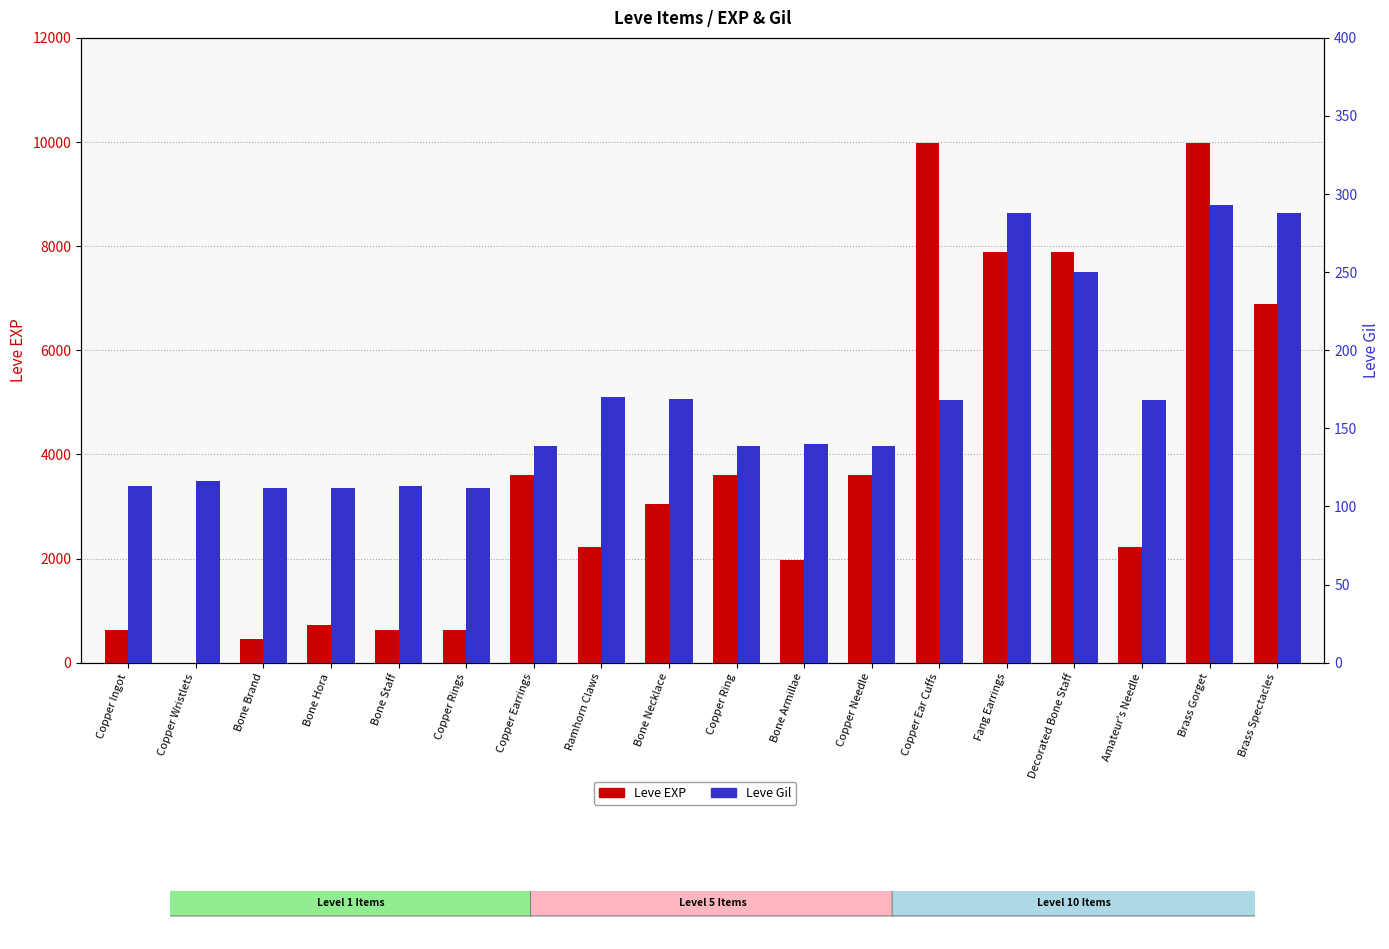

Reading right to left, extract all data points from this chart.

Leve EXP: 6880	9990	2230	7880	7880	9990	3600	1980	3600	3040	2230	3600	630	630	720	450	1	630
Leve Gil: 288	293	168	250	288	168	139	140	139	169	170	139	112	113	112	112	116	113